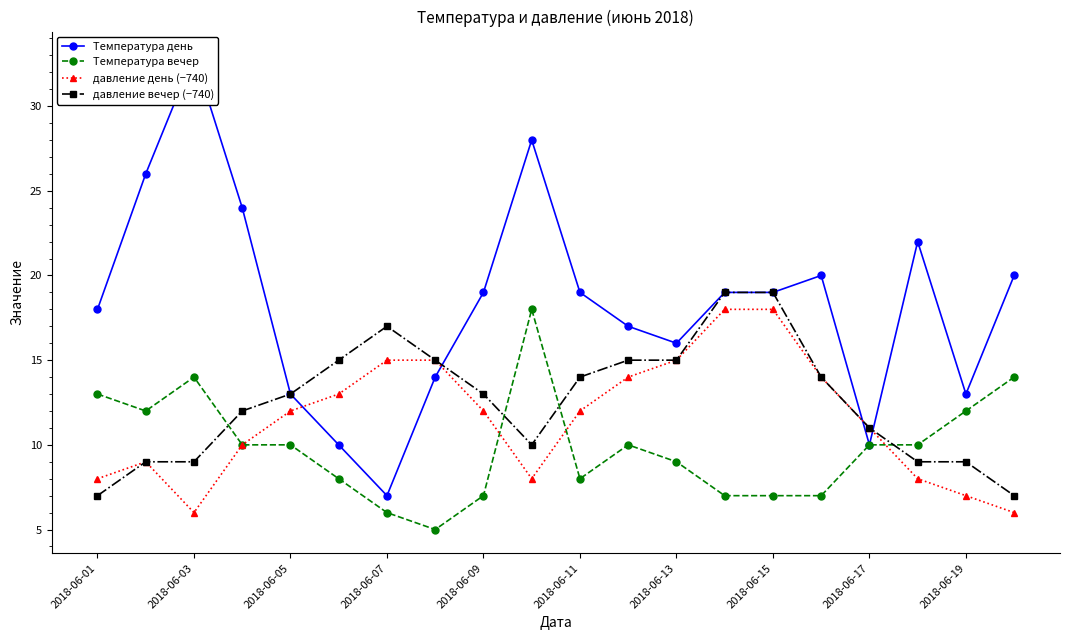

True or false: Температура день and Температура вечер intersect in this chart.

False